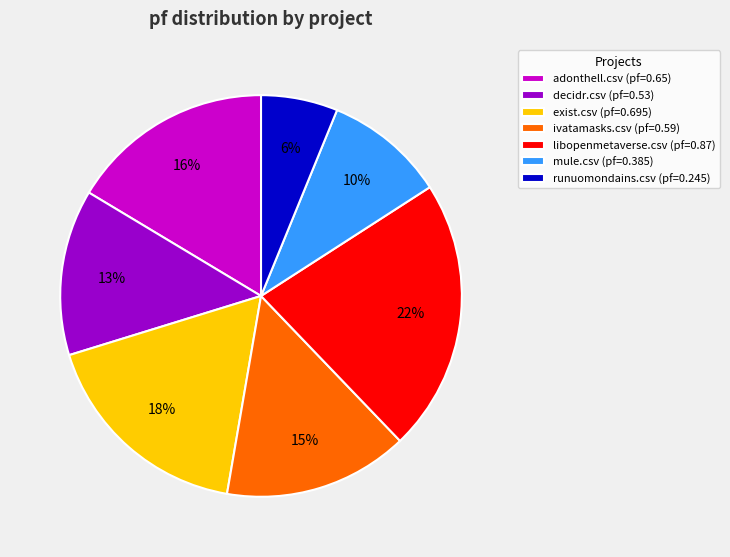

Is runuomondains.csv the majority of the pie?

No